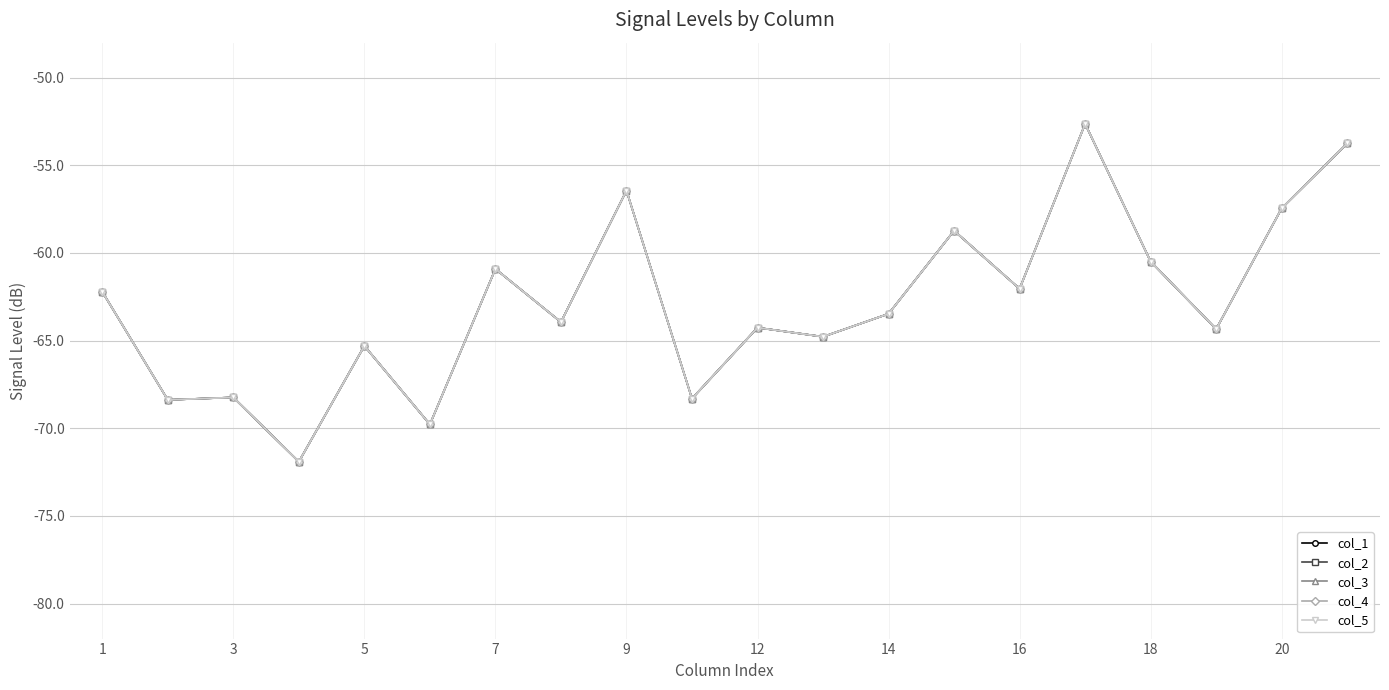

What is the difference between the maximum and minimum values in the col_3 series?

19.3